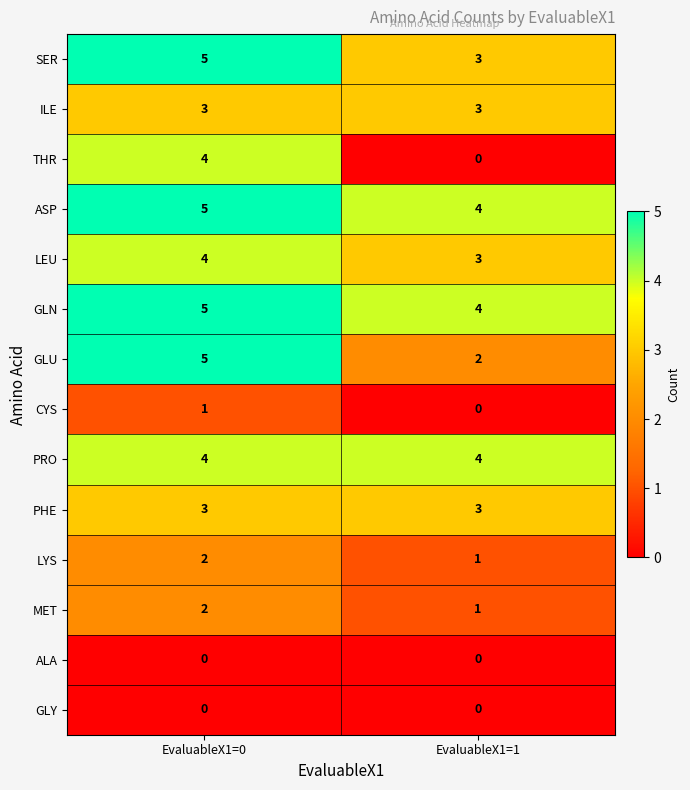

List the labels in order of SER value, smallest first.

EvaluableX1=1, EvaluableX1=0